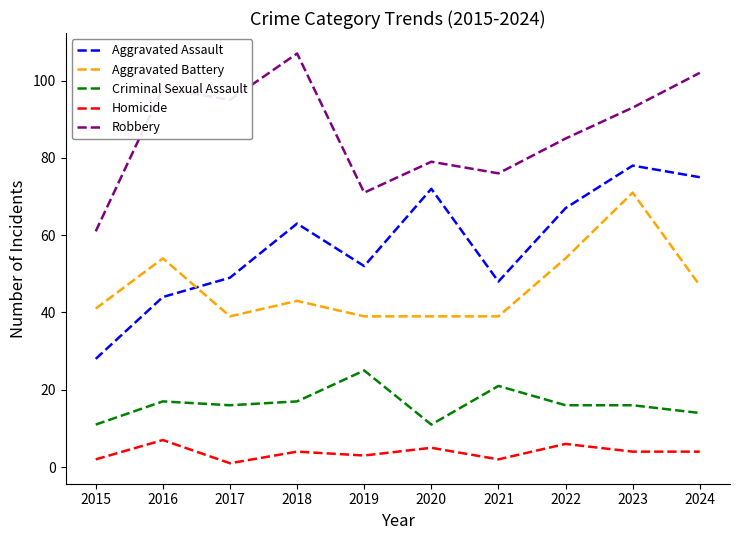

Count the number of data series in this chart.

5